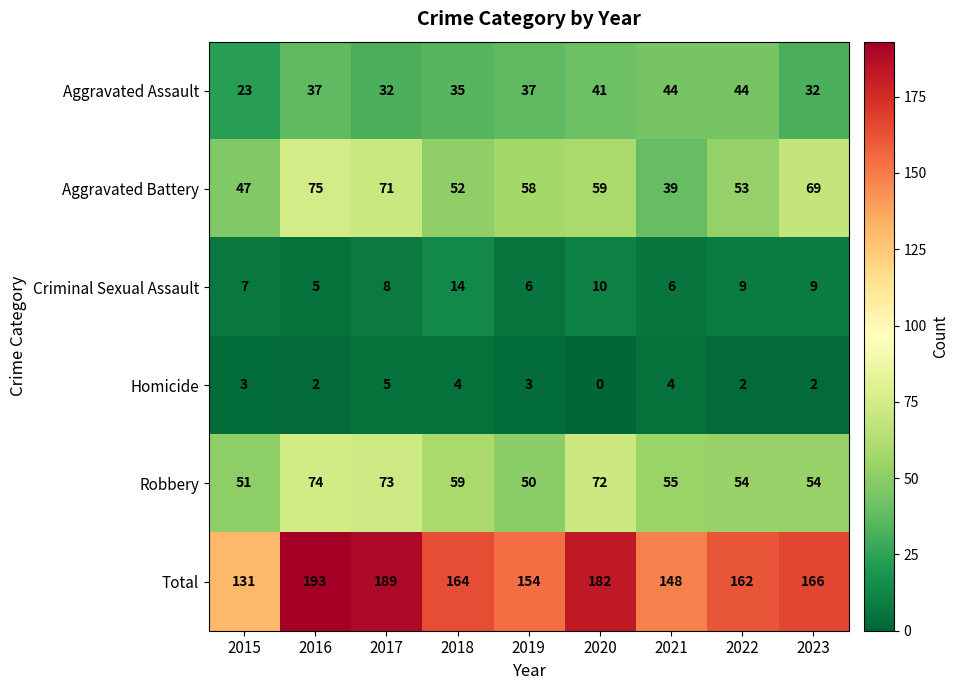

What is the difference between the Aggravated Battery values at 2016 and 2020?

16